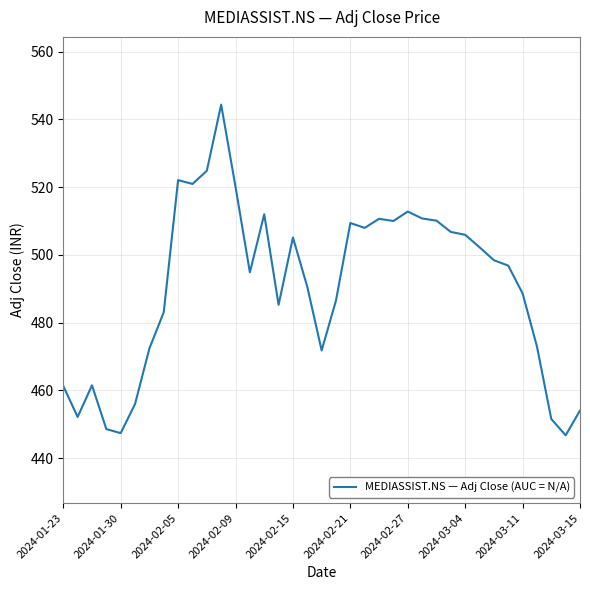

What is the greatest value displayed?

544.3